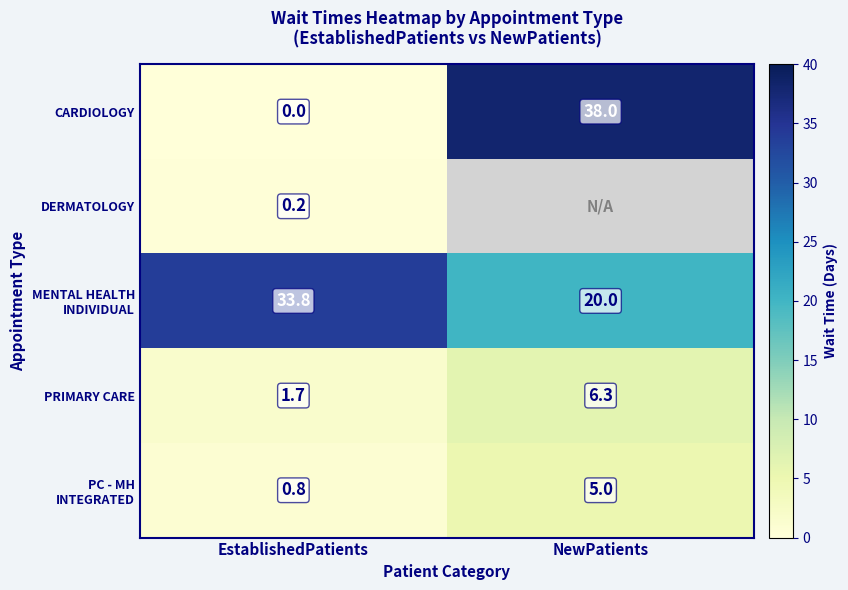

True or false: PRIMARY CARE has a value of 1.7 at EstablishedPatients.

True